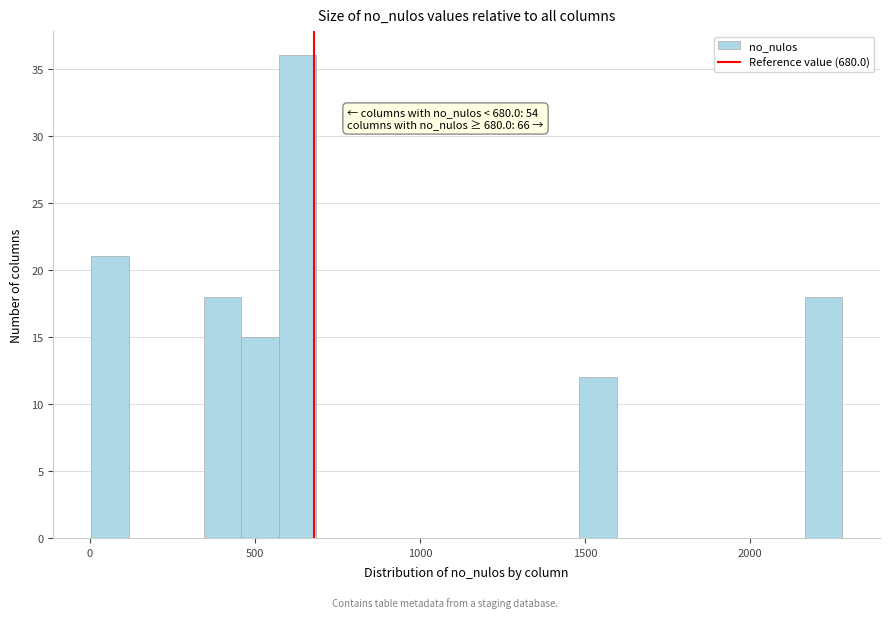

Around what value on the x-axis is the tallest bar? Give the approximate position of its centre, as read against the axis.

650